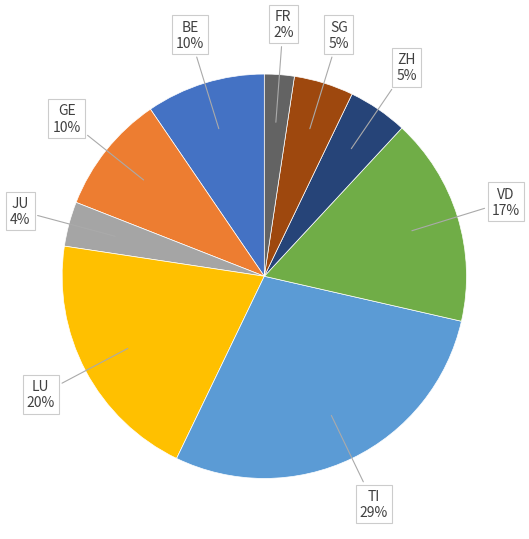

Does any single category account for the majority?

No